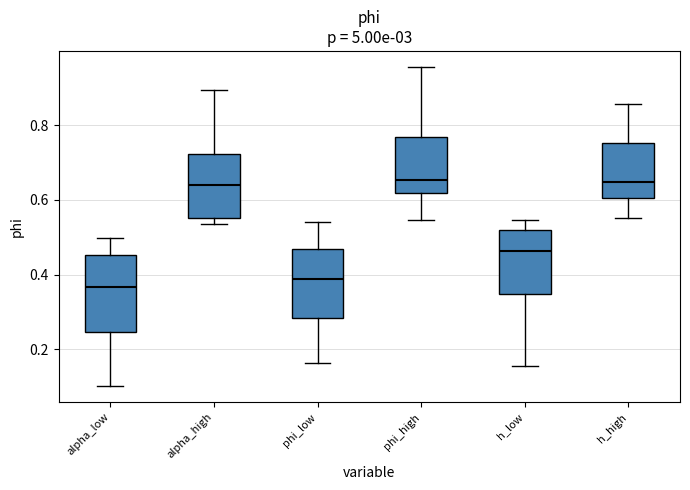

Reading left to right, transcribe this box plot: for each box, give where its median line is, the range the box spans, and where its two whiskers end, as read against the y-axis. The values are not printed on the chart, so give them approximately, as read against the axis.

alpha_low: median 0.36, box 0.24 to 0.46, whiskers 0.10 to 0.50
alpha_high: median 0.64, box 0.56 to 0.72, whiskers 0.54 to 0.90
phi_low: median 0.38, box 0.28 to 0.46, whiskers 0.16 to 0.54
phi_high: median 0.66, box 0.62 to 0.76, whiskers 0.54 to 0.96
h_low: median 0.46, box 0.34 to 0.52, whiskers 0.16 to 0.54
h_high: median 0.64, box 0.60 to 0.76, whiskers 0.56 to 0.86